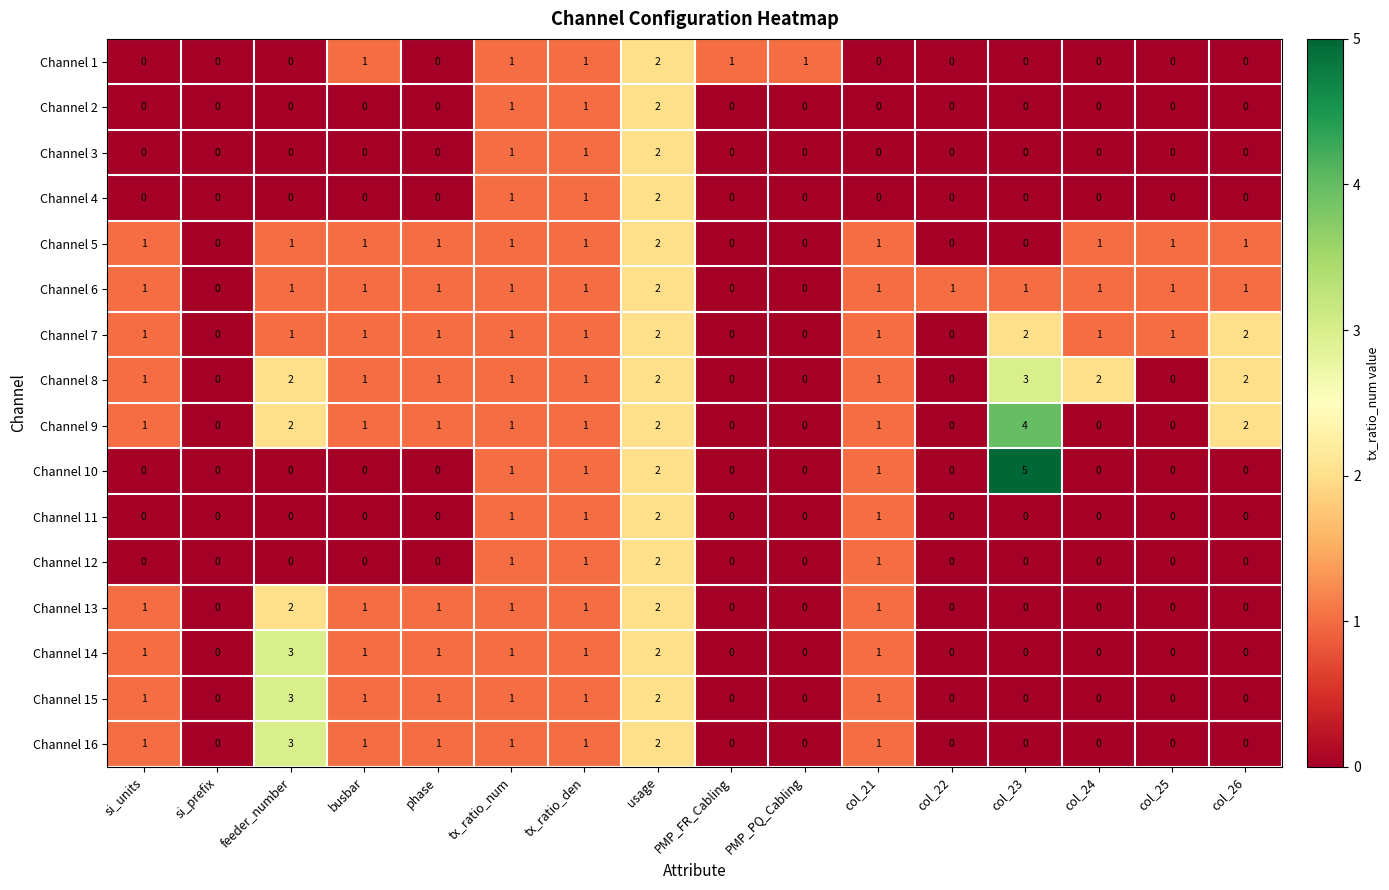

What is the difference between the highest and lowest values at busbar?

1